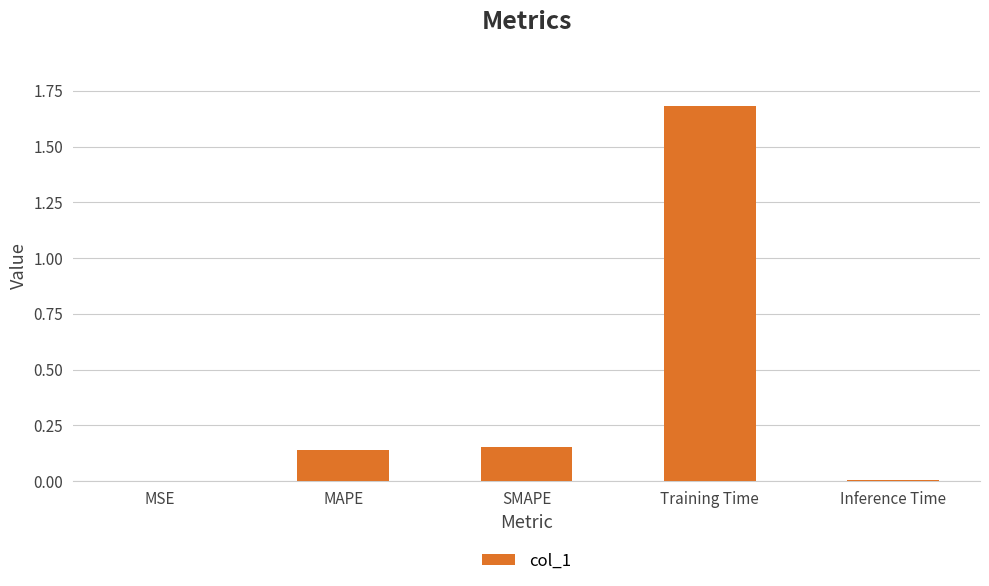

Is it true that the value at Training Time is 1.7?

True